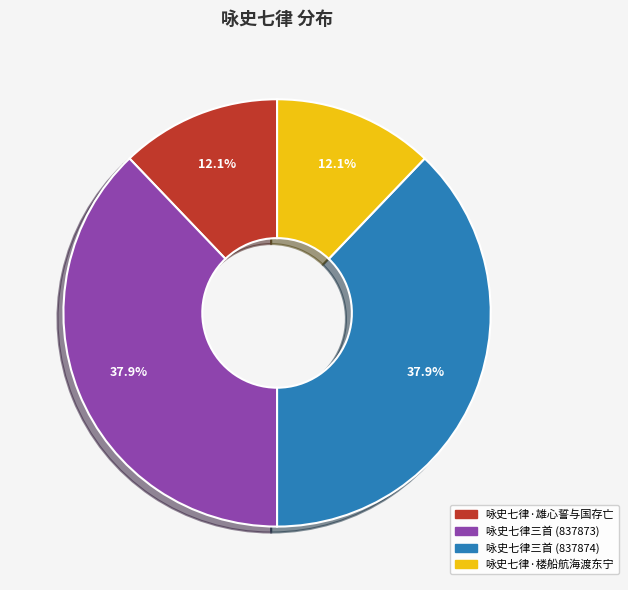

The 咏史七律·楼船航海渡东宁 slice represents 12% of the pie. True or false?

True